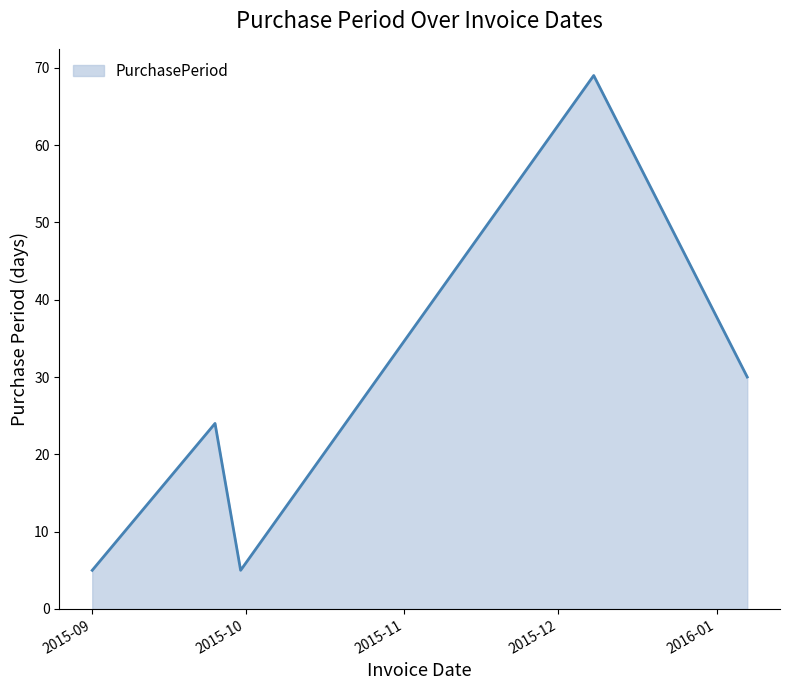

Reading left to right, transcribe all the data shown in this chart.

5	24	5	69	30